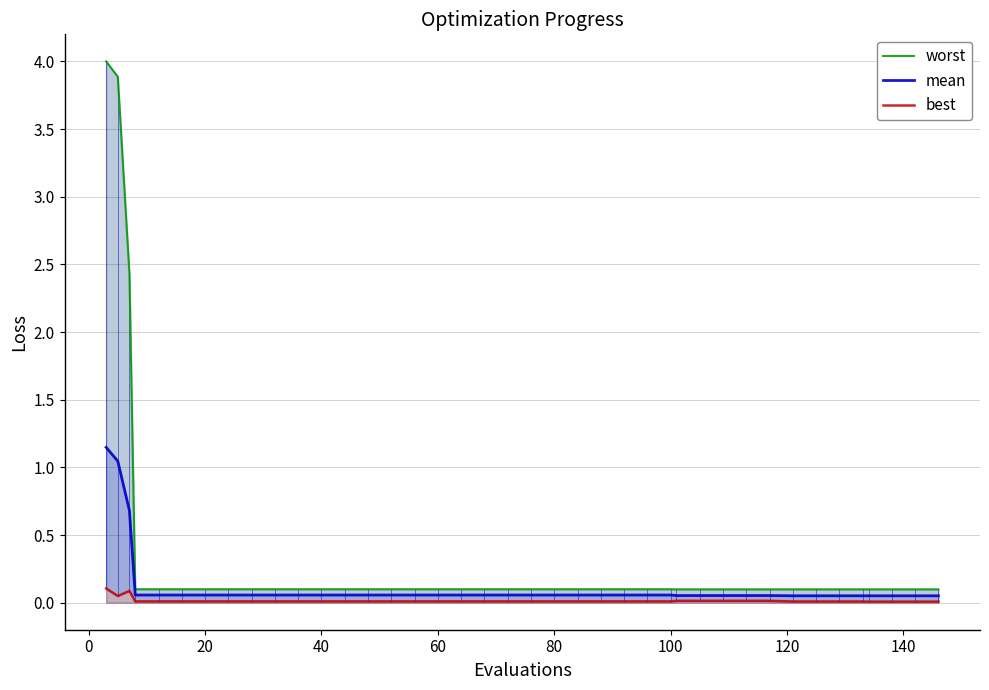

Reading right to left, what are all the values shown in this chart?

worst: 0.1	0.1	0.1	0.1	0.1	0.1	0.1	0.1	0.1	0.1	0.1	0.1	0.1	0.1	0.1	0.1	0.1	0.1	0.1	0.1	0.1	0.1	0.1	0.1	0.1	0.1	0.1	0.1	0.1	0.1	0.1	0.1	0.1	0.1	0.1	0.1	0.1	2.4	3.9	4.0
mean: 0.1	0.1	0.1	0.1	0.1	0.1	0.1	0.1	0.1	0.1	0.1	0.1	0.1	0.1	0.1	0.1	0.1	0.1	0.1	0.1	0.1	0.1	0.1	0.1	0.1	0.1	0.1	0.1	0.1	0.1	0.1	0.1	0.1	0.1	0.1	0.1	0.1	0.7	1.0	1.1
best: 0.0	0.0	0.0	0.0	0.0	0.0	0.0	0.0	0.0	0.0	0.0	0.0	0.0	0.0	0.0	0.0	0.0	0.0	0.0	0.0	0.0	0.0	0.0	0.0	0.0	0.0	0.0	0.0	0.0	0.0	0.0	0.0	0.0	0.0	0.0	0.0	0.0	0.1	0.0	0.1